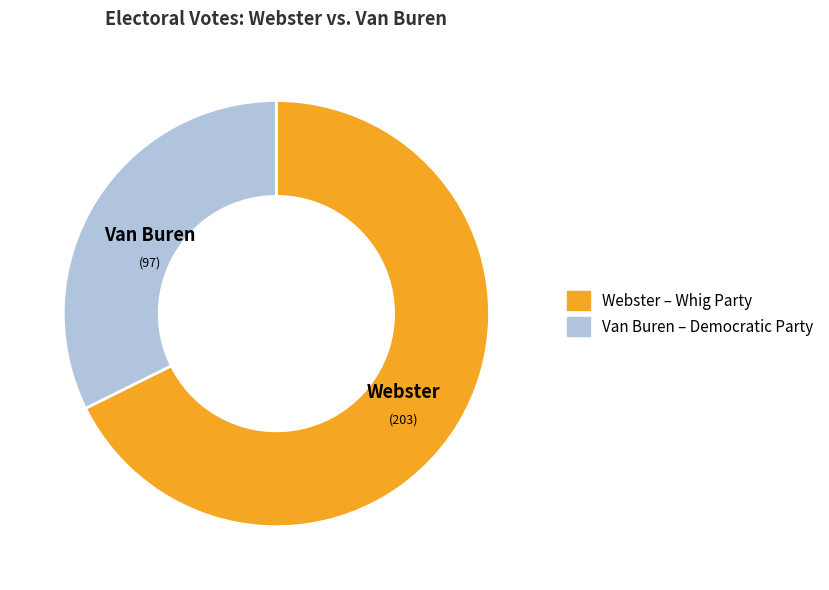

Is there any slice that represents more than half of the pie?

Yes